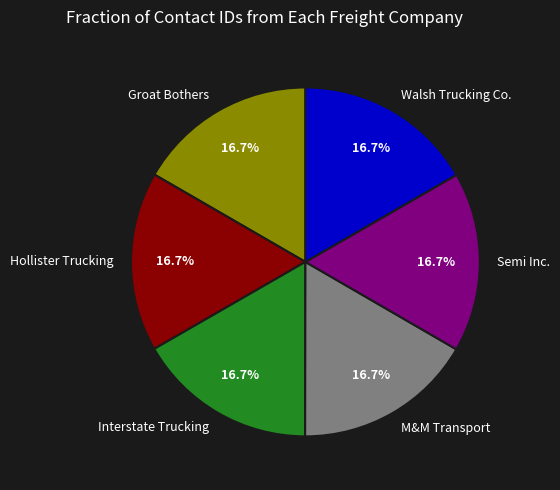

How many slices are in this pie chart?

6